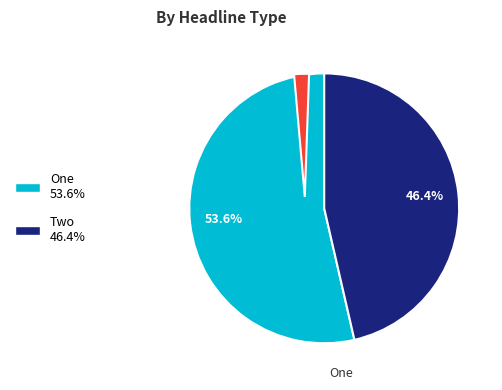

True or false: 4 accounts for 13% of the total.

False